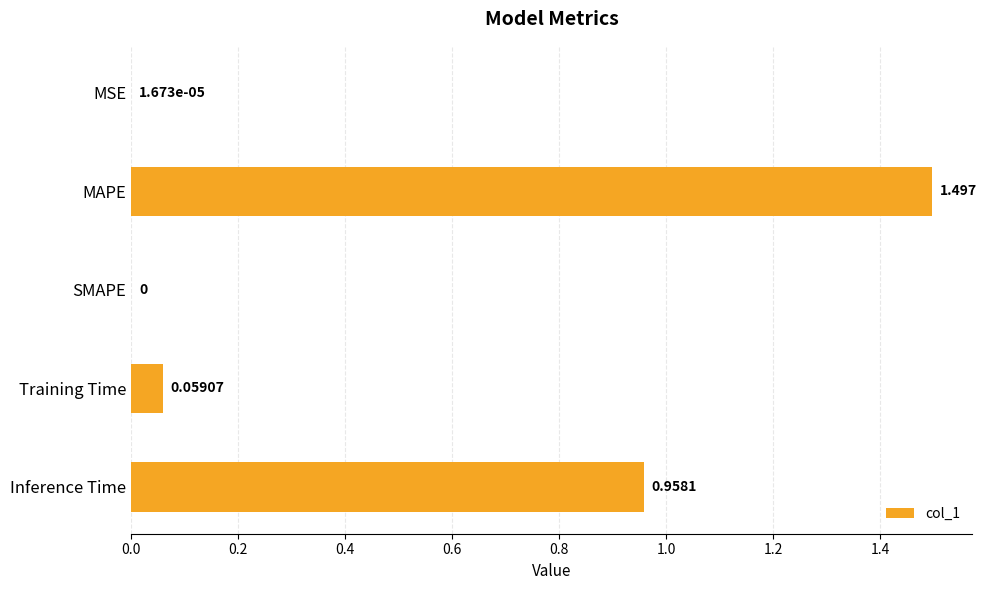

Where is the data nearest to the value 0?

SMAPE